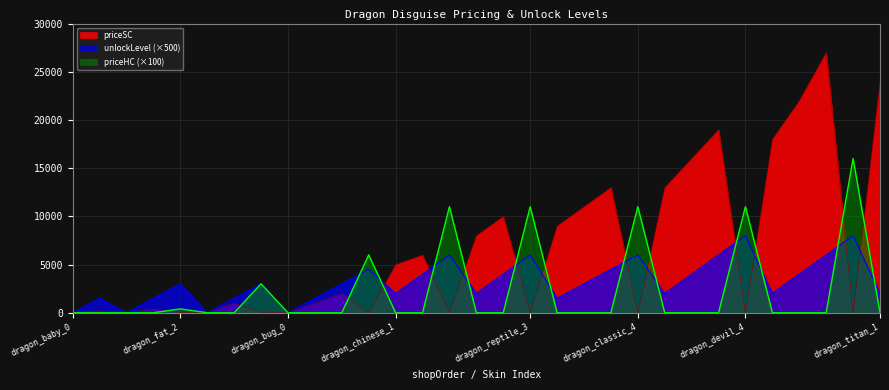

How many times do unlockLevel and priceHC cross each other?

12